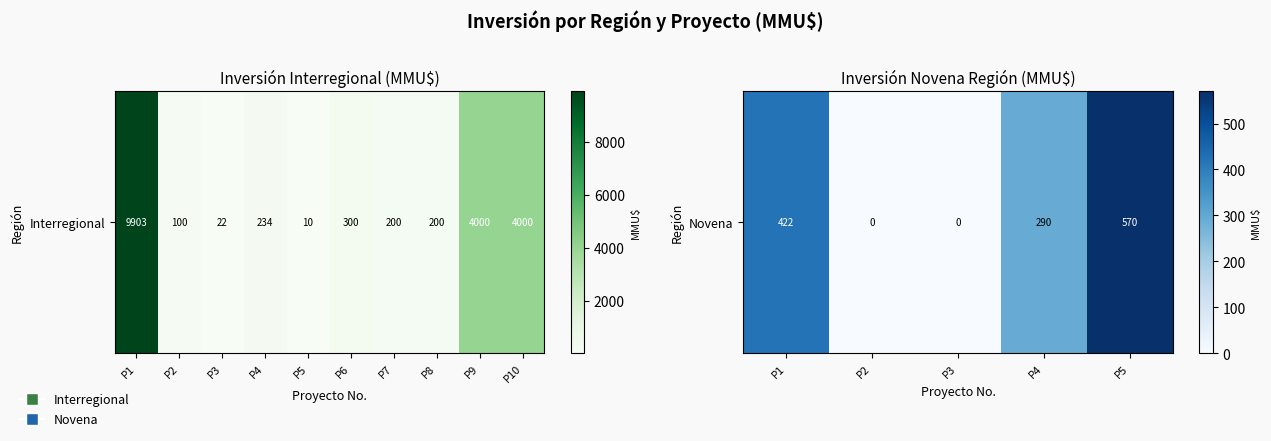

At which label is the value closest to 285?

P4